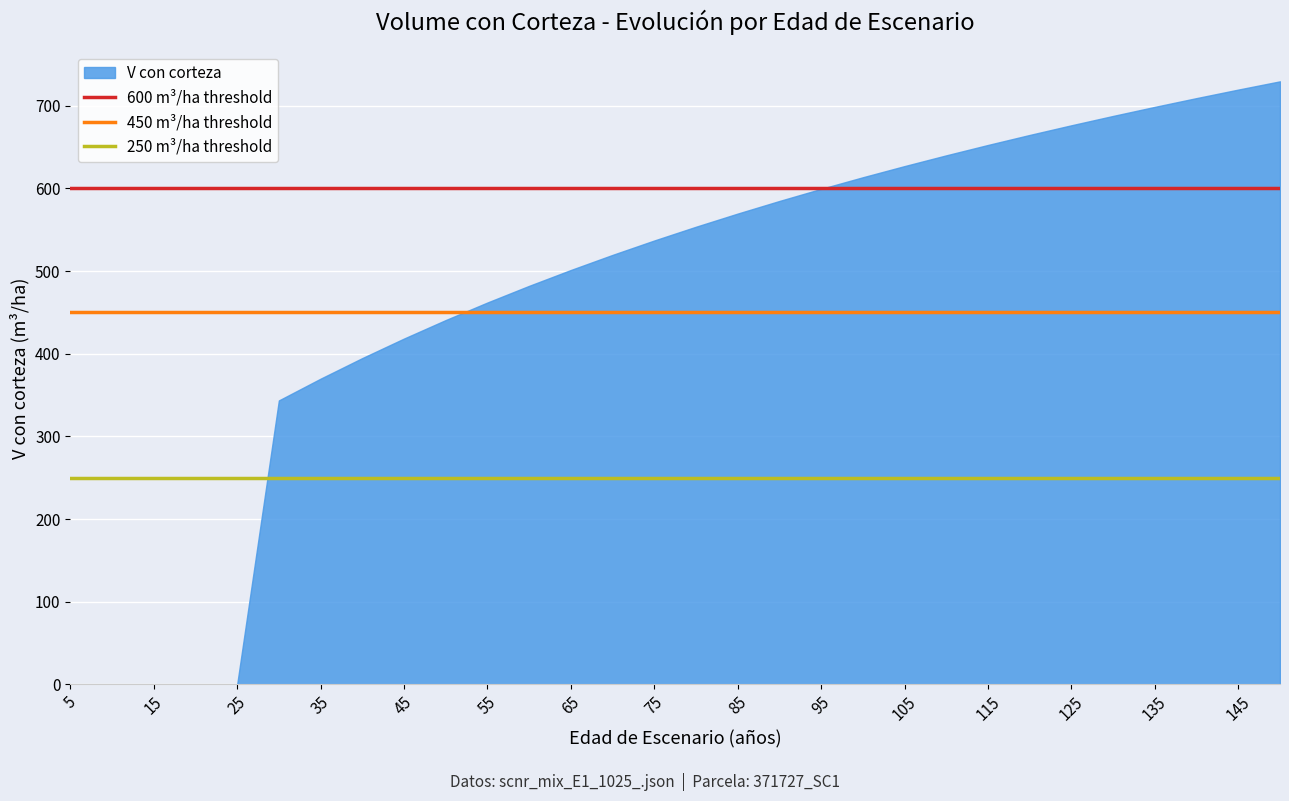

Approximately how many times larger is the value at 125 compared to 85?

1.2